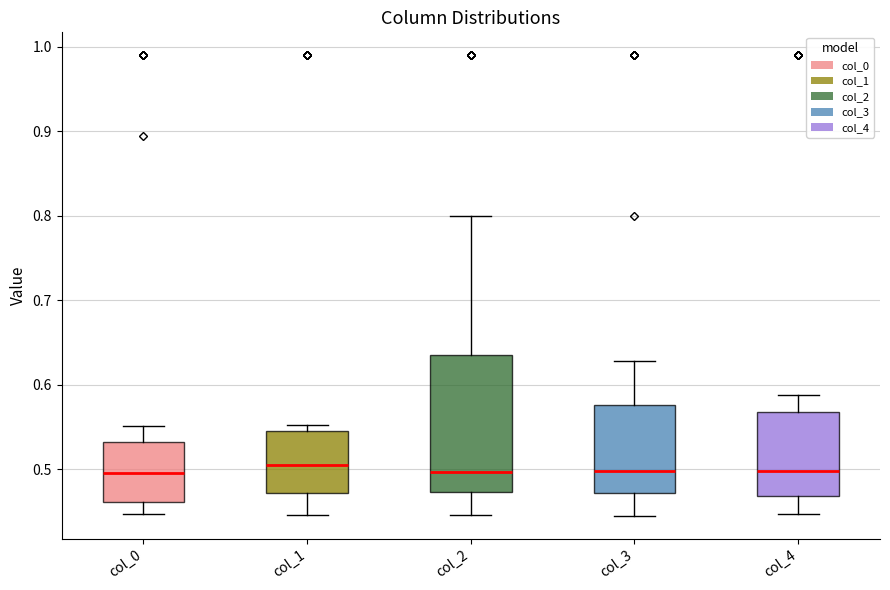

Reading left to right, read every box against the y-axis: the position of its median line, the range the box covers, and the ends of its whiskers. The values are not printed on the chart, so give them approximately, as read against the axis.

col_0: median 0.49, box 0.46 to 0.53, whiskers 0.45 to 0.55
col_1: median 0.50, box 0.47 to 0.55, whiskers 0.45 to 0.55 (just above the box's upper edge)
col_2: median 0.50, box 0.47 to 0.64, whiskers 0.45 to 0.80
col_3: median 0.50, box 0.47 to 0.58, whiskers 0.44 to 0.63
col_4: median 0.50, box 0.47 to 0.57, whiskers 0.45 to 0.59